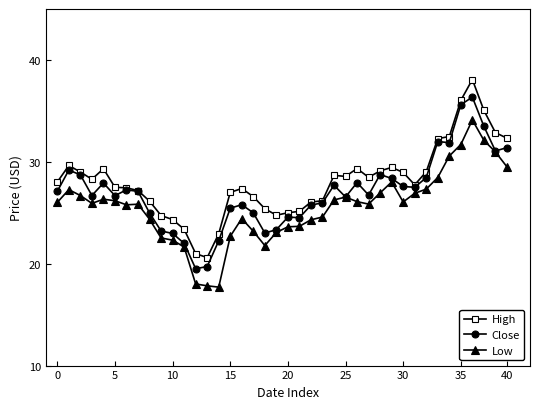

What are all the series names shown in the legend?

High, Close, Low